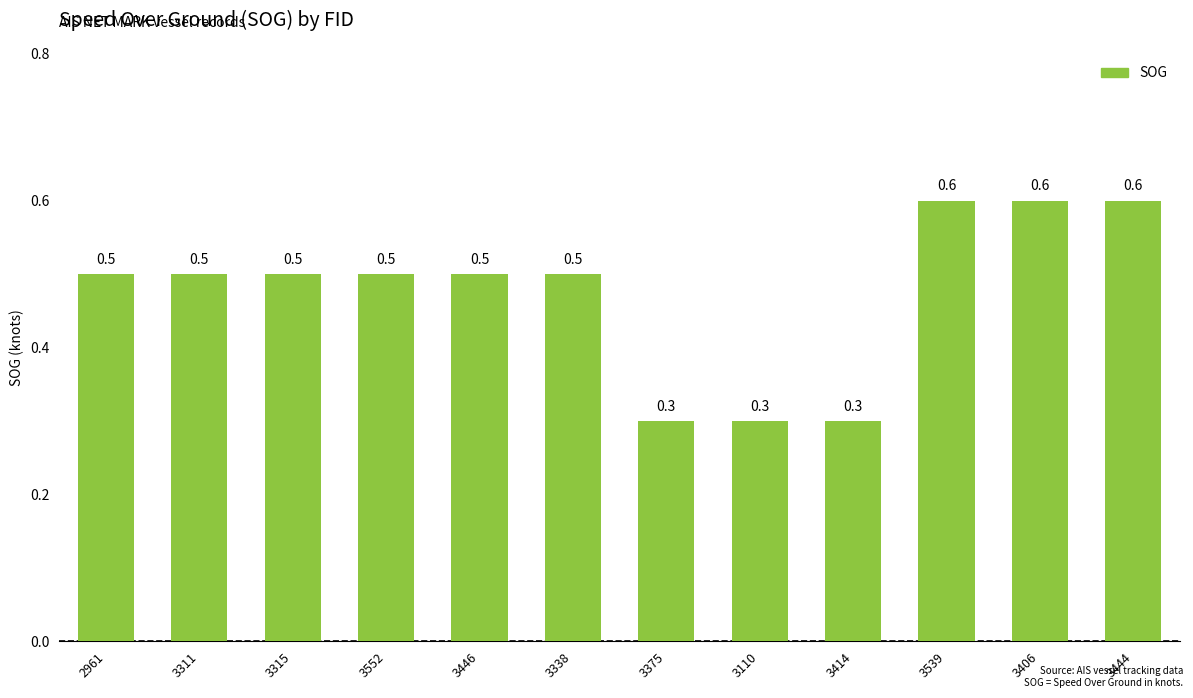

Reading left to right, extract all data points from this chart.

0.5	0.5	0.5	0.5	0.5	0.5	0.3	0.3	0.3	0.6	0.6	0.6